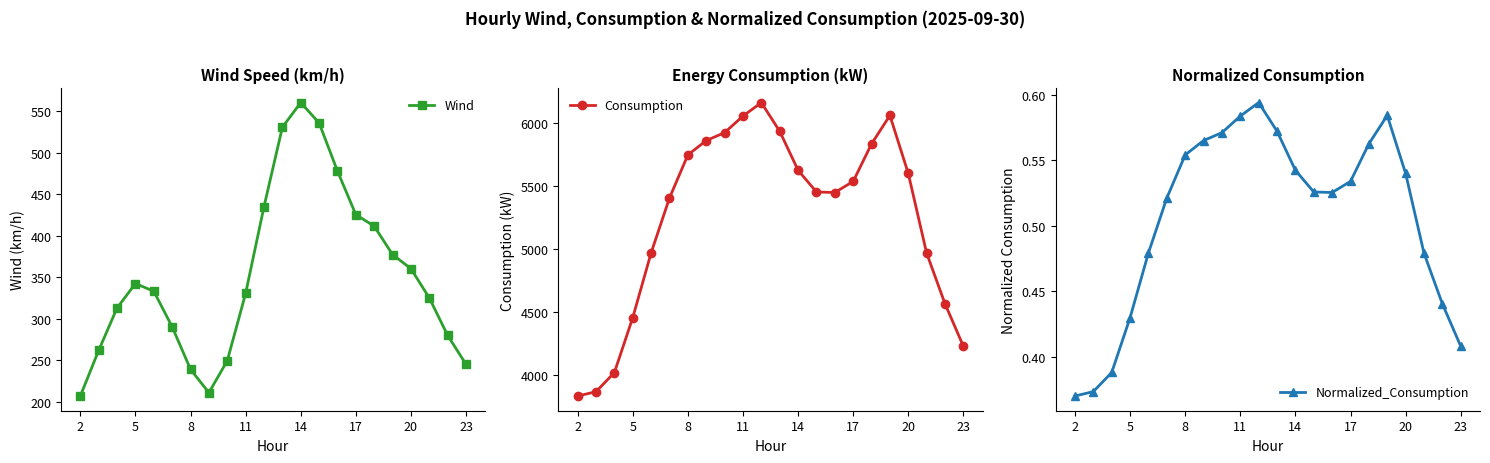

How many data points in Wind are less than 333?

11